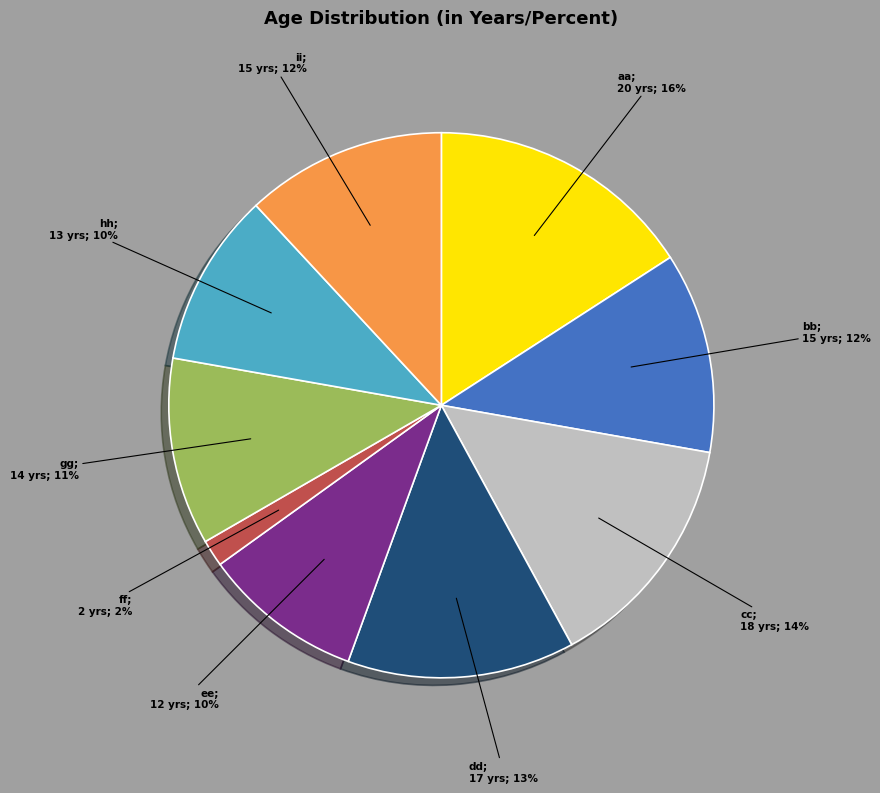

To the nearest percent, what is the difference between the largest and smallest slice percentages?

14%